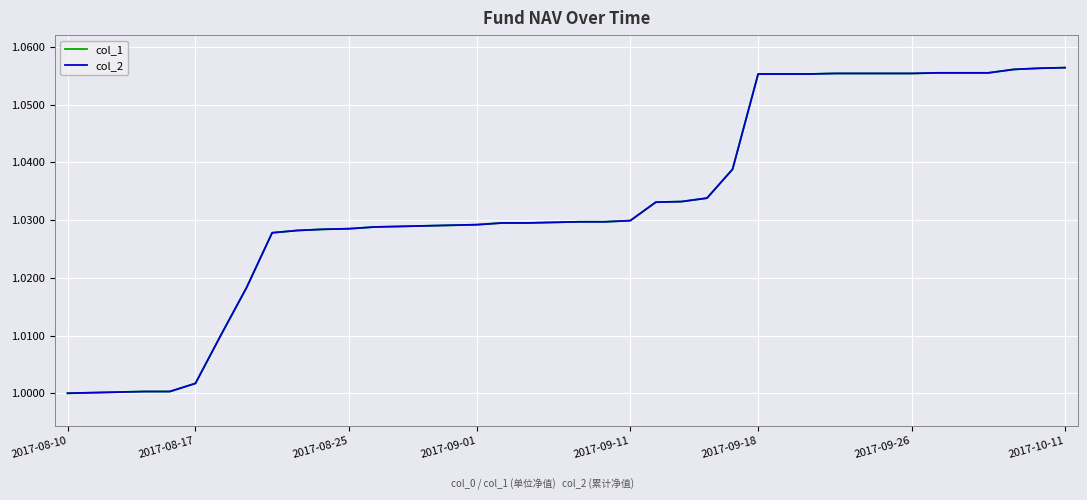

At which label does col_2 reach its minimum?

2017-08-10